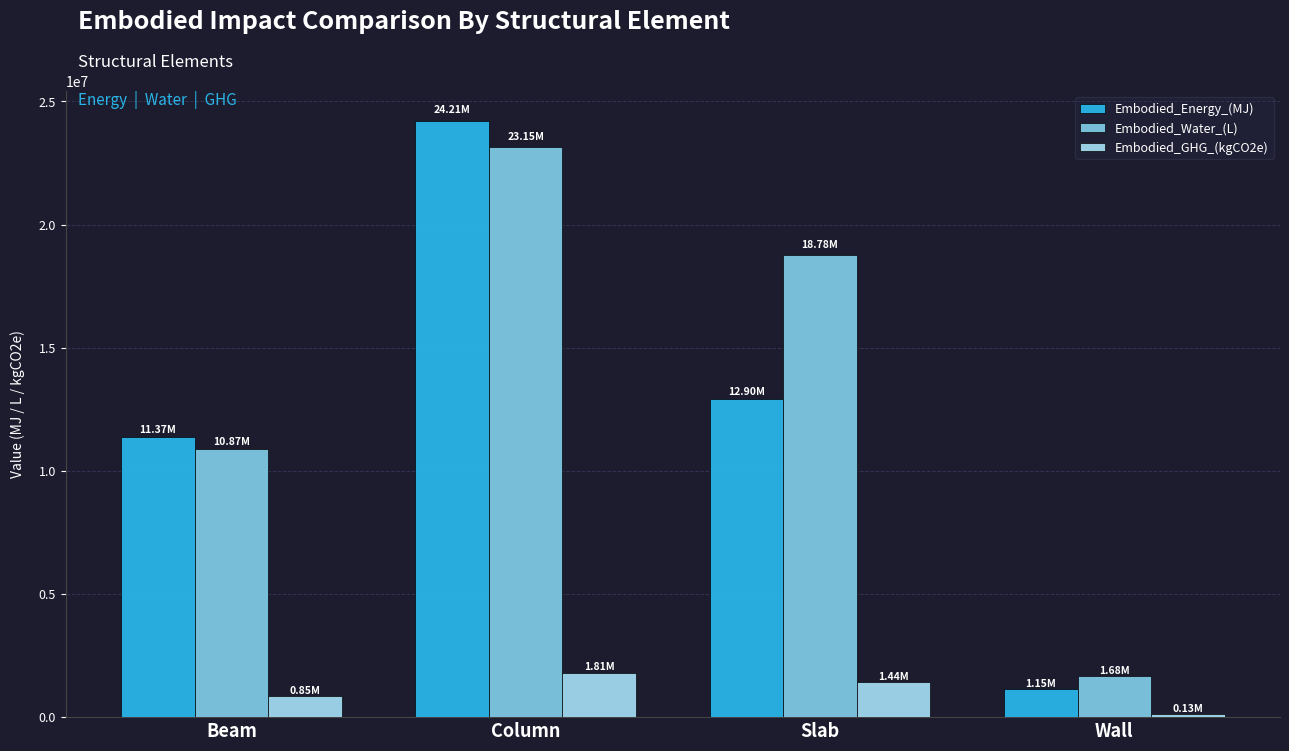

At which label is Embodied_Water_(L) closest to 12411774?

Beam